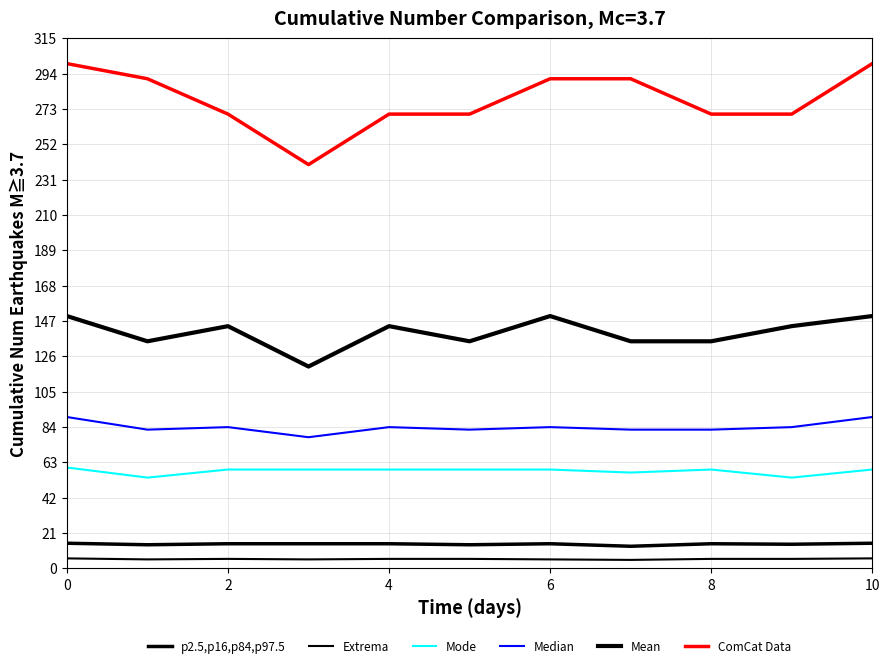

In Extrema, how many points are higher than both neighbors (excluding endpoints)?

1